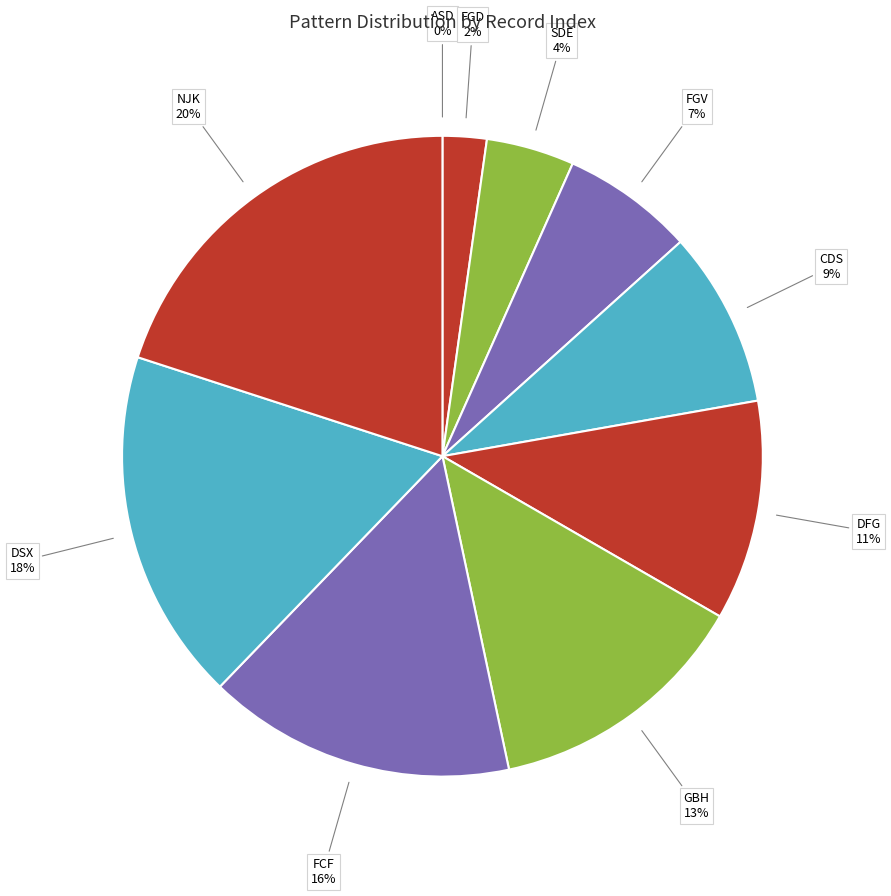

Do SDE and GBH together represent more than half of the pie?

No